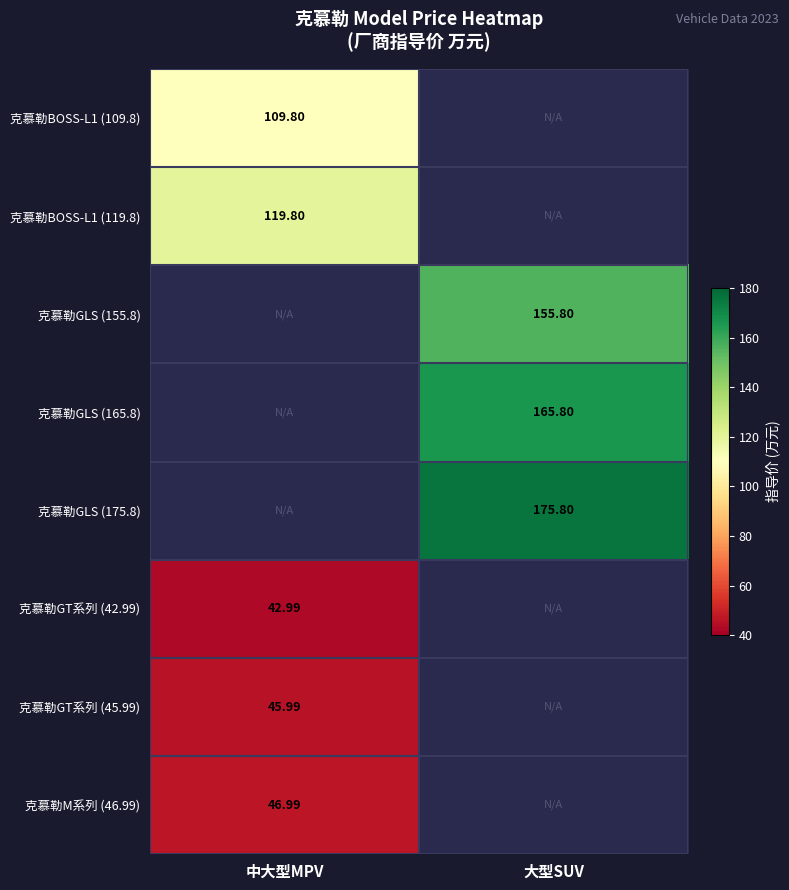

List the labels in order of 克慕勒GT系列 (45.99) value, largest first.

中大型MPV, 大型SUV